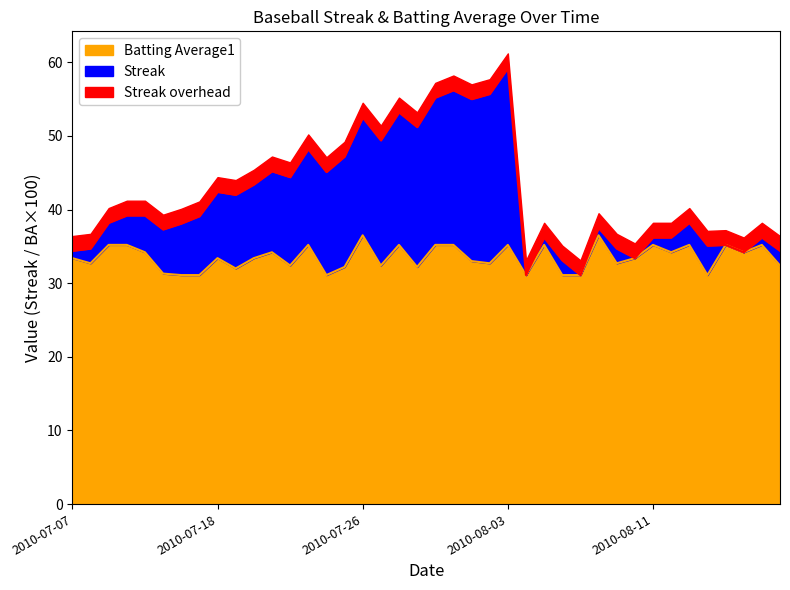

Is it true that the value at 2010-08-07 is 43.7?

False